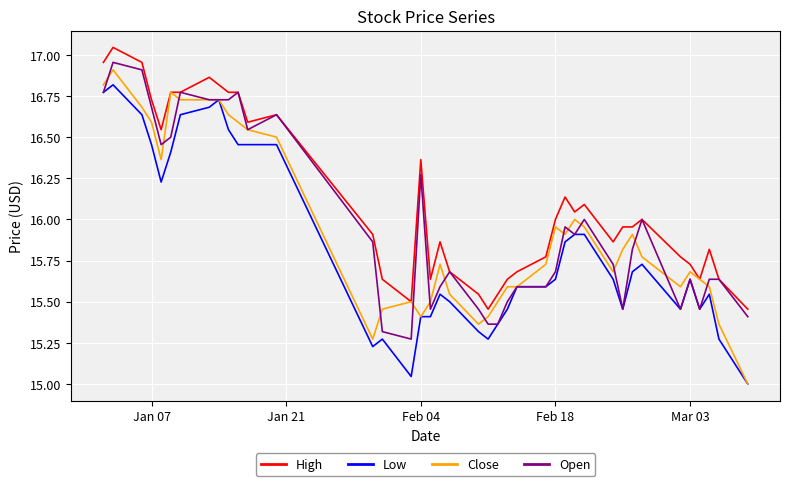

True or false: High and Low cross at least once.

False